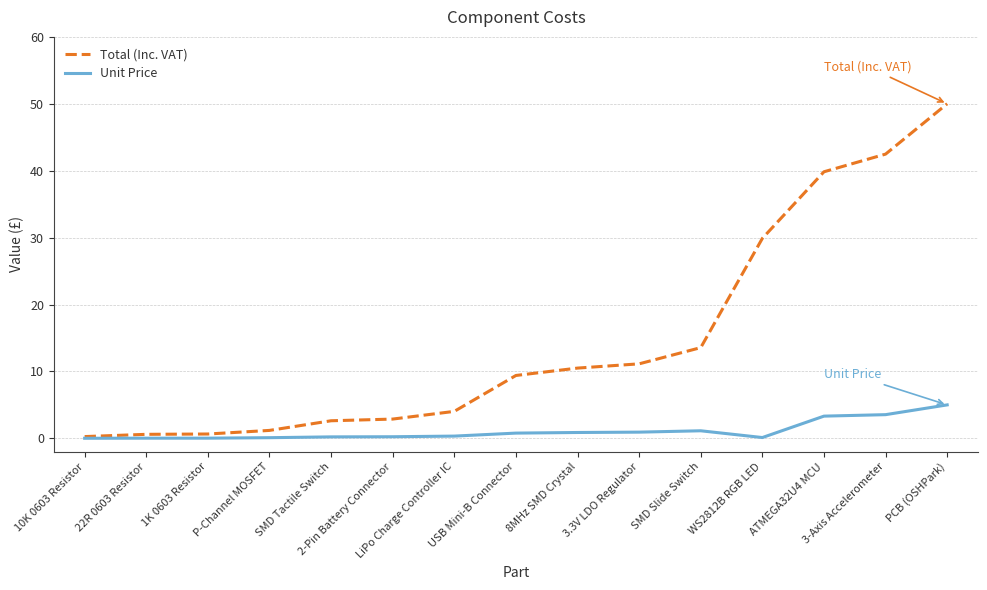

Which series has the widest spread of values?

Total (Inc. VAT)